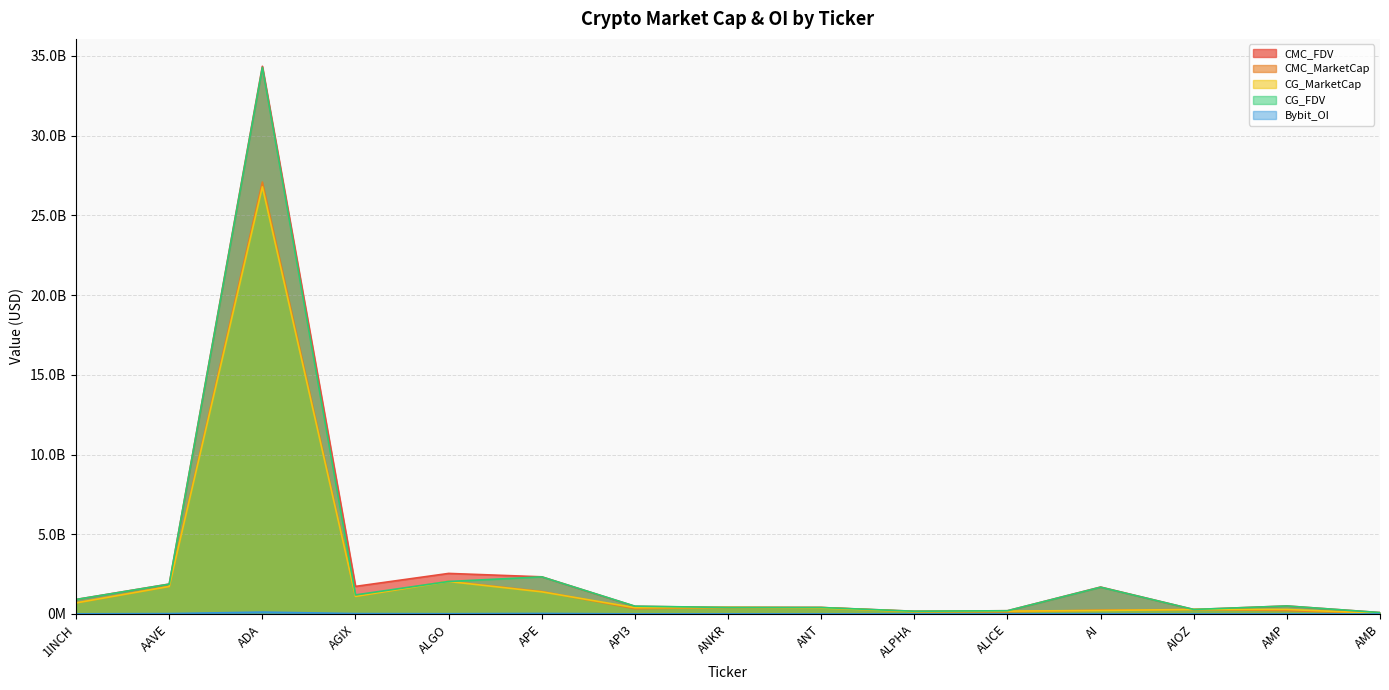

Which series has the largest total across all categories?

CMC_FDV